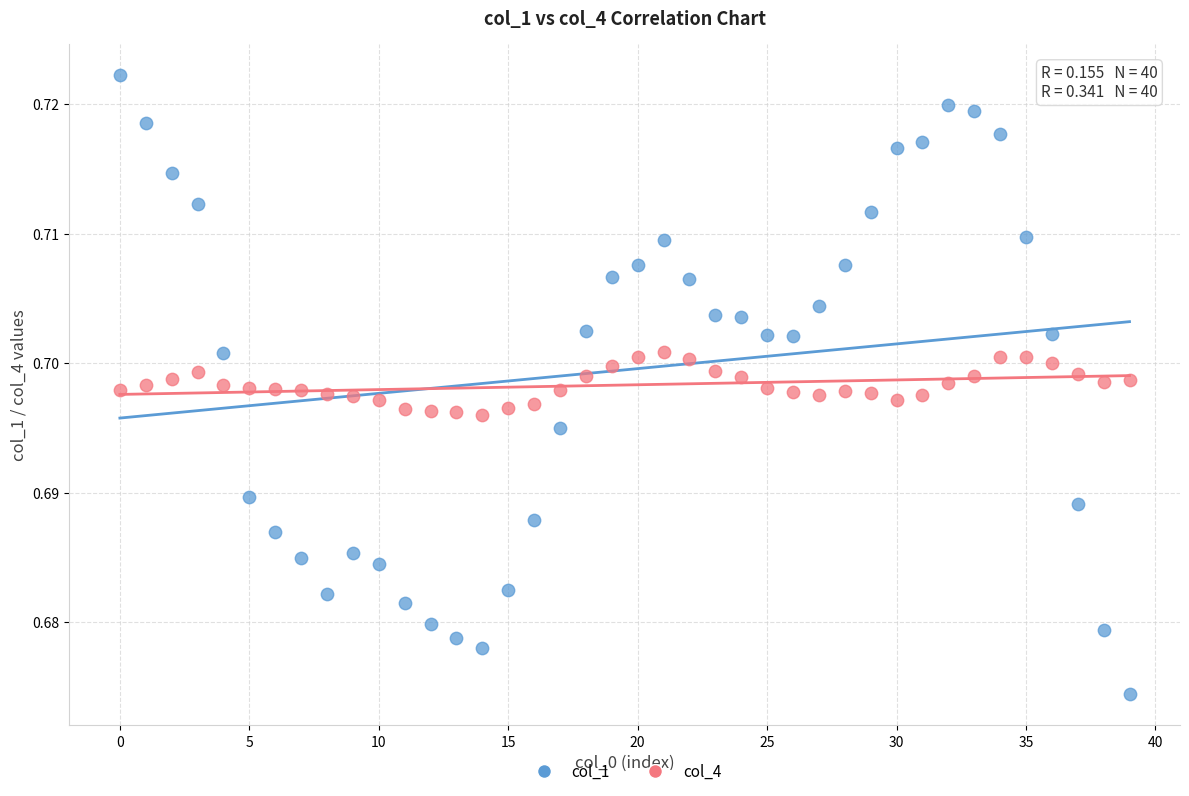

What are all the series names shown in the legend?

col_1, col_4